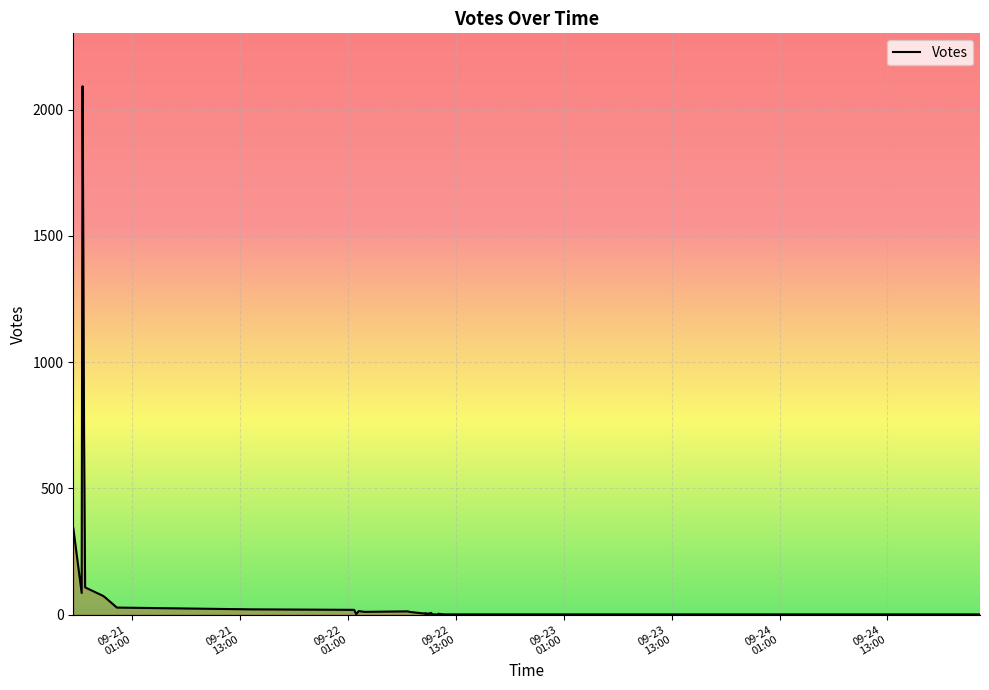

What is the difference between the maximum and minimum values?

2093